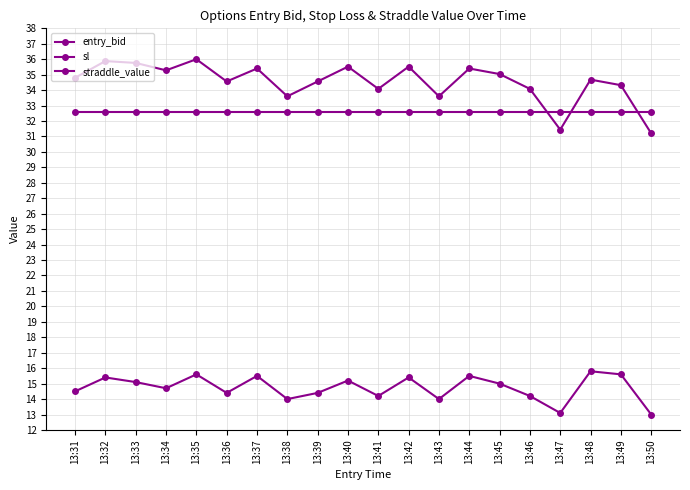

Reading right to left, transcribe all the data shown in this chart.

entry_bid: 13:50=13.0	13:49=15.6	13:48=15.8	13:47=13.1	13:46=14.2	13:45=15.0	13:44=15.5	13:43=14.0	13:42=15.4	13:41=14.2	13:40=15.2	13:39=14.4	13:38=14.0	13:37=15.5	13:36=14.4	13:35=15.6	13:34=14.7	13:33=15.1	13:32=15.4	13:31=14.5
sl: 13:50=31.2	13:49=34.3	13:48=34.7	13:47=31.4	13:46=34.1	13:45=35.0	13:44=35.4	13:43=33.6	13:42=35.5	13:41=34.1	13:40=35.5	13:39=34.6	13:38=33.6	13:37=35.4	13:36=34.6	13:35=36.0	13:34=35.3	13:33=35.8	13:32=35.9	13:31=34.8
straddle_value: 13:50=32.6	13:49=32.6	13:48=32.6	13:47=32.6	13:46=32.6	13:45=32.6	13:44=32.6	13:43=32.6	13:42=32.6	13:41=32.6	13:40=32.6	13:39=32.6	13:38=32.6	13:37=32.6	13:36=32.6	13:35=32.6	13:34=32.6	13:33=32.6	13:32=32.6	13:31=32.6